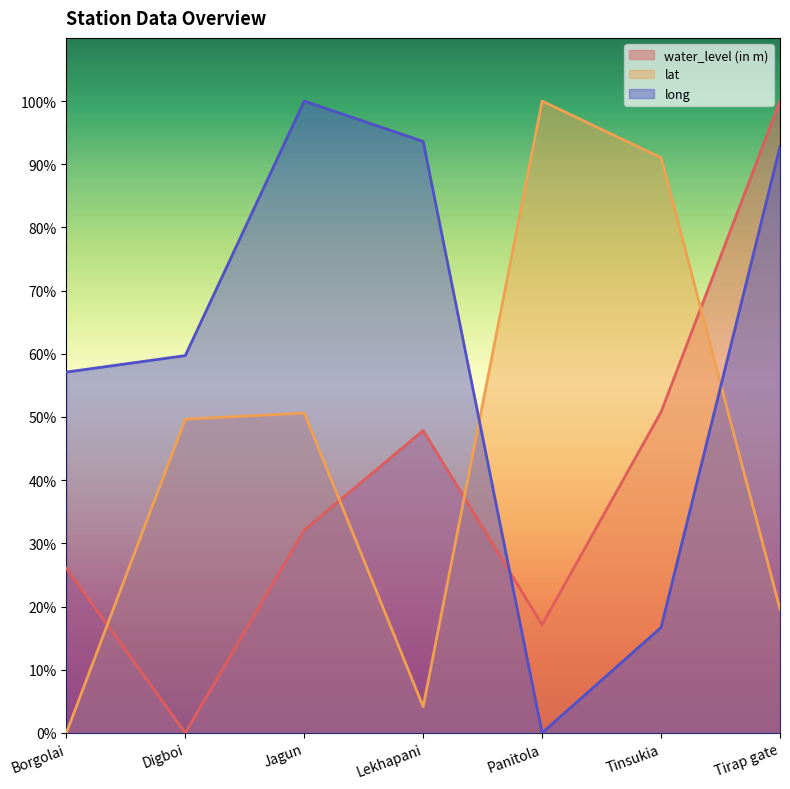

How many positive values does the long series have?

6